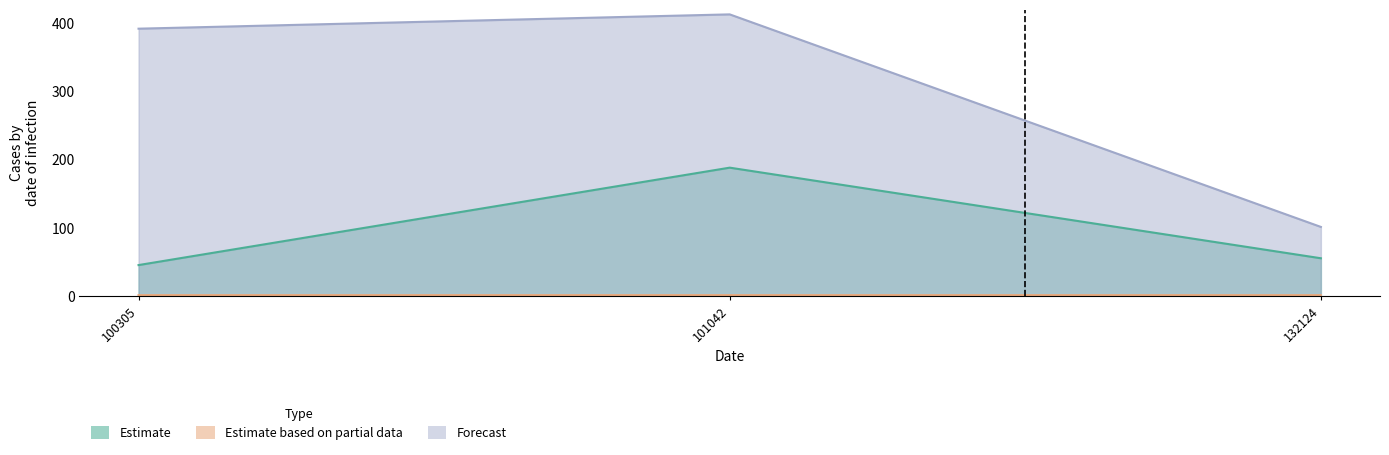

What are all the series names shown in the legend?

Estimate, Estimate based on partial data, Forecast